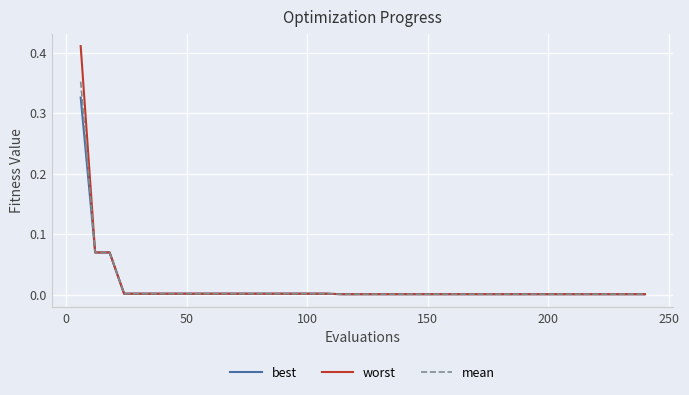

Rank the series by their maximum value, from highest to lowest.

worst, mean, best